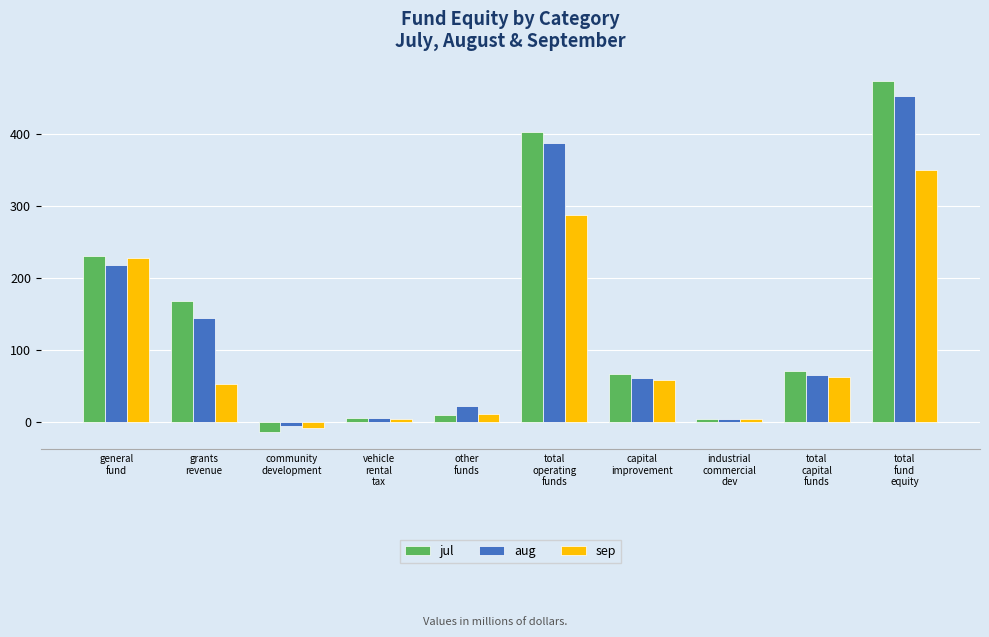

What is the spread (max minus min) of values at general
fund?

12.8